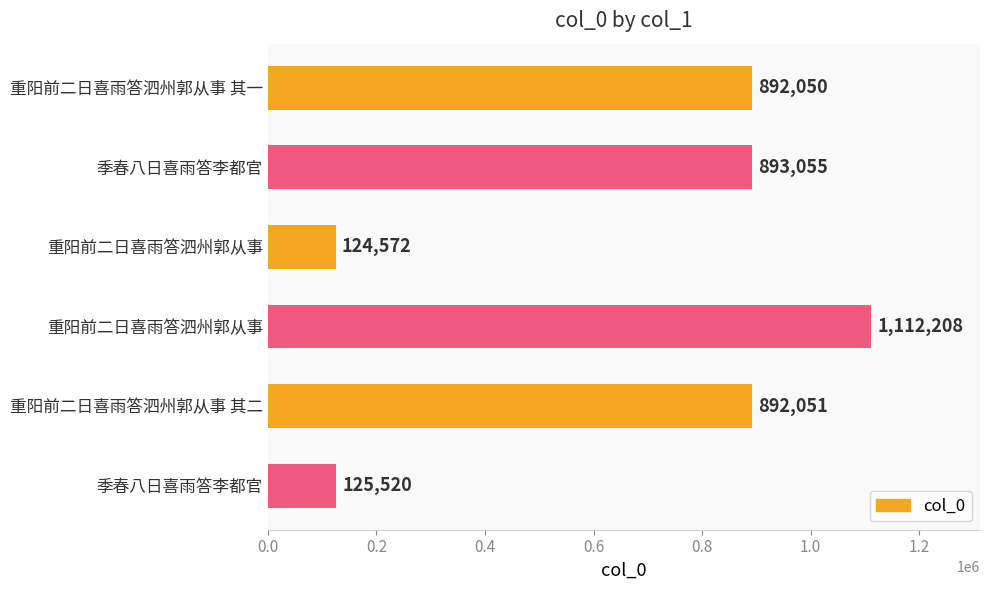

How many bars are there in total?

6